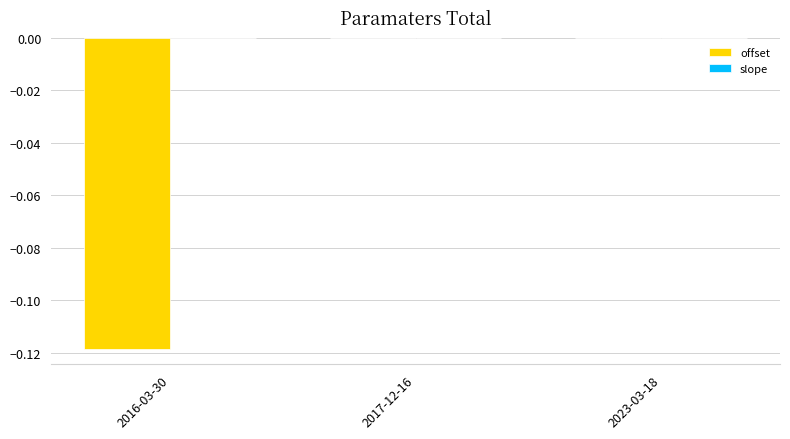

The value of offset at 2023-03-18 is -0.0. True or false?

True